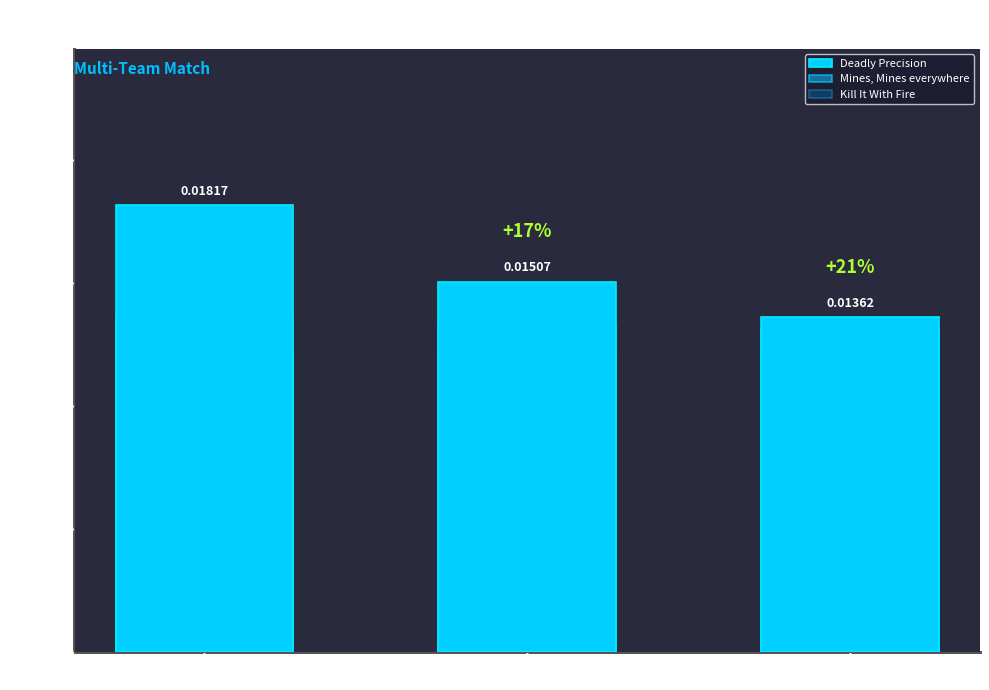

List the labels in order of Mines, Mines everywhere value, largest first.

Count 1, Count 2, Count 3